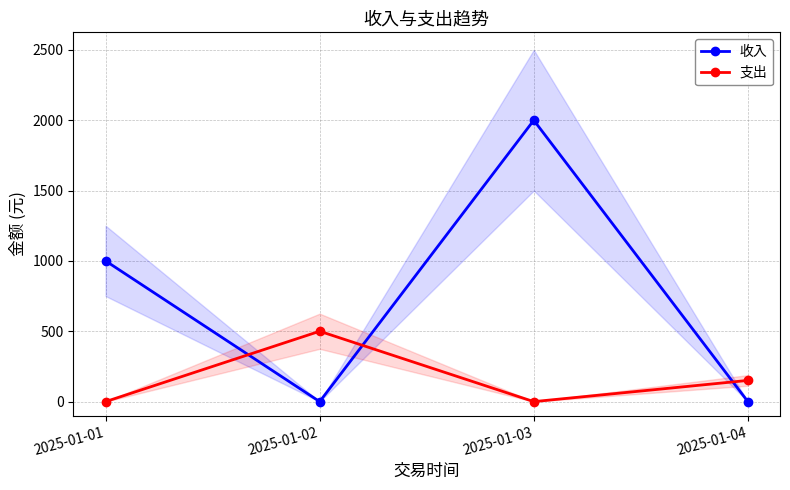

At which label is 支出 closest to 250?

2025-01-04